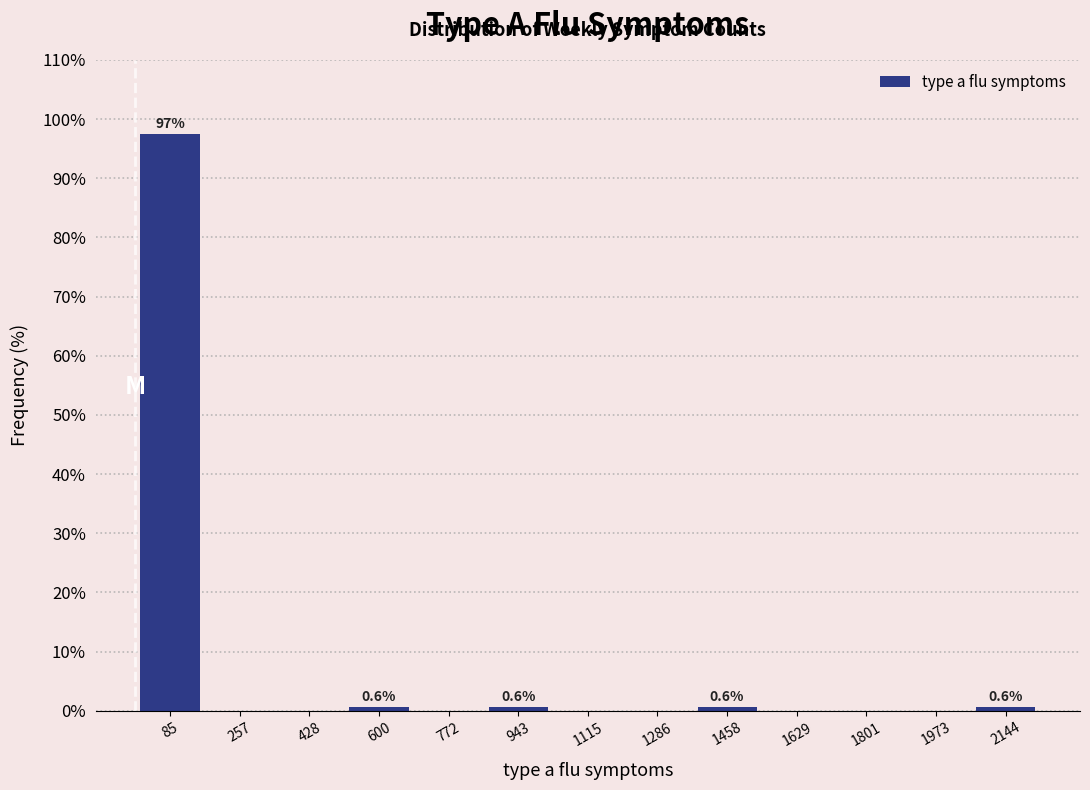

Which range on the x-axis has the tallest bar?

0 to 180